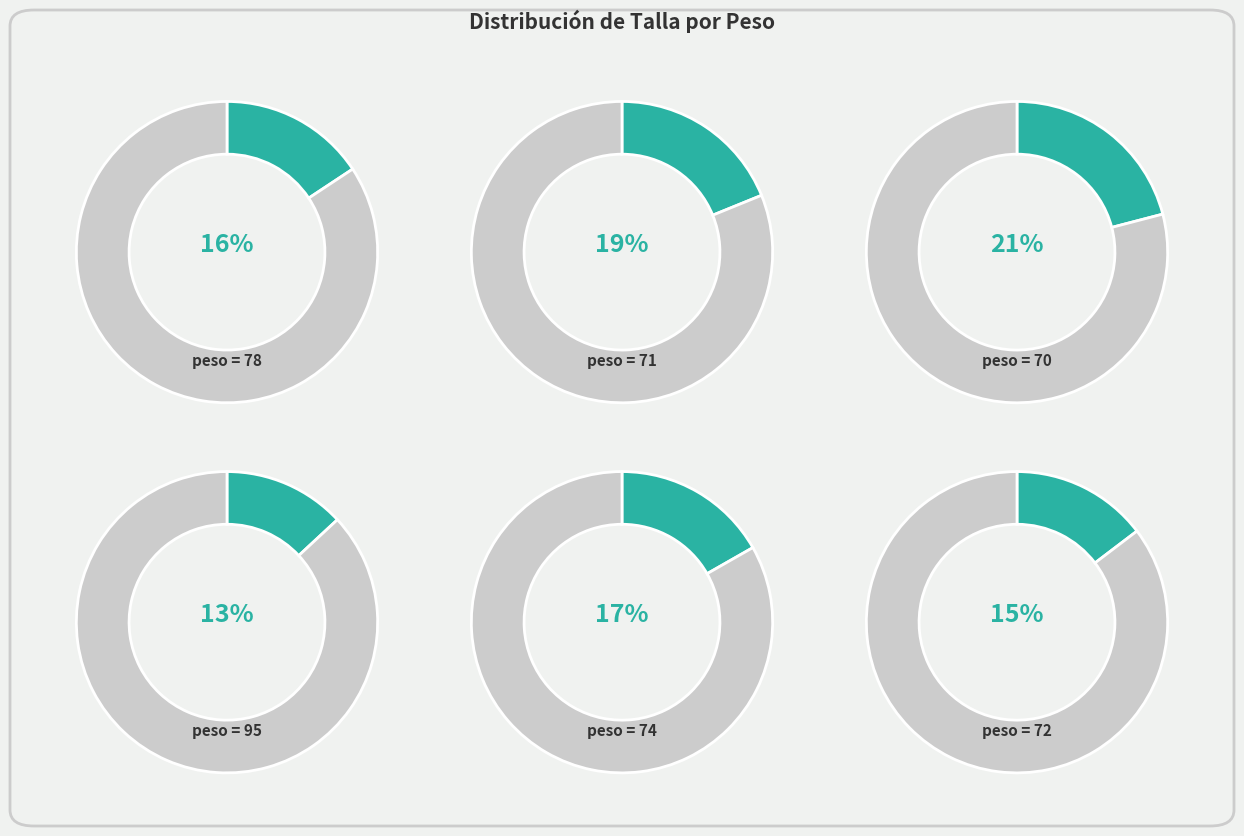

To the nearest percent, what percentage of the pie is 71?

19%